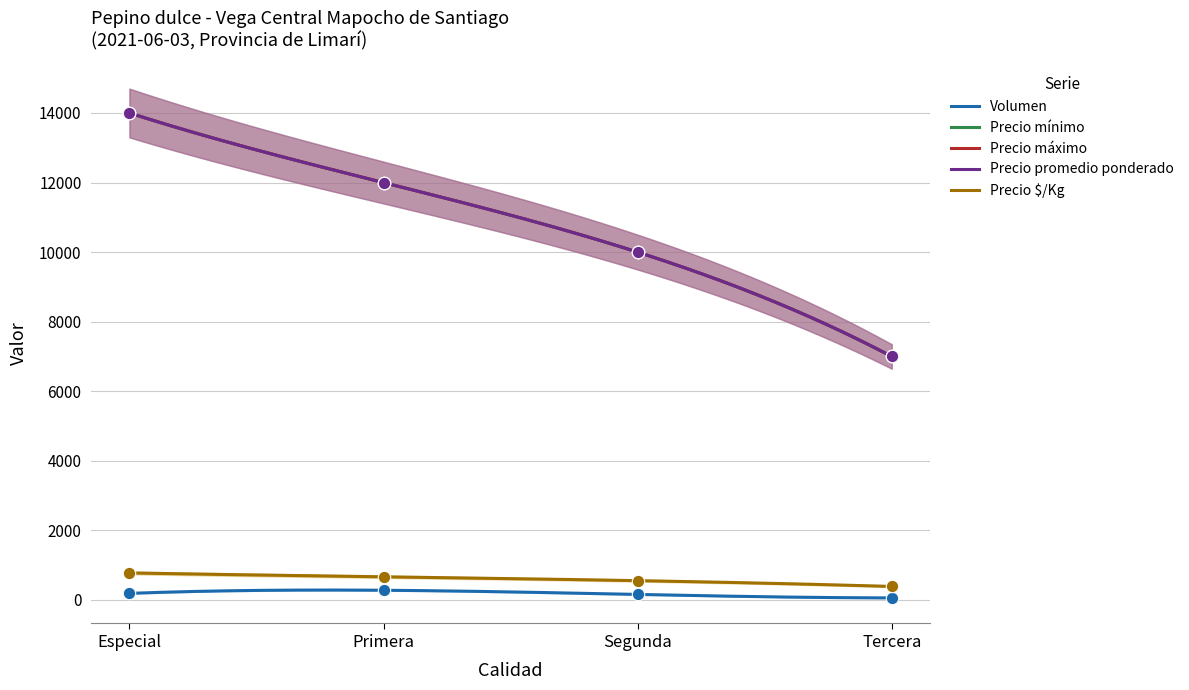

At which category is the sum across all series the highest?

Especial